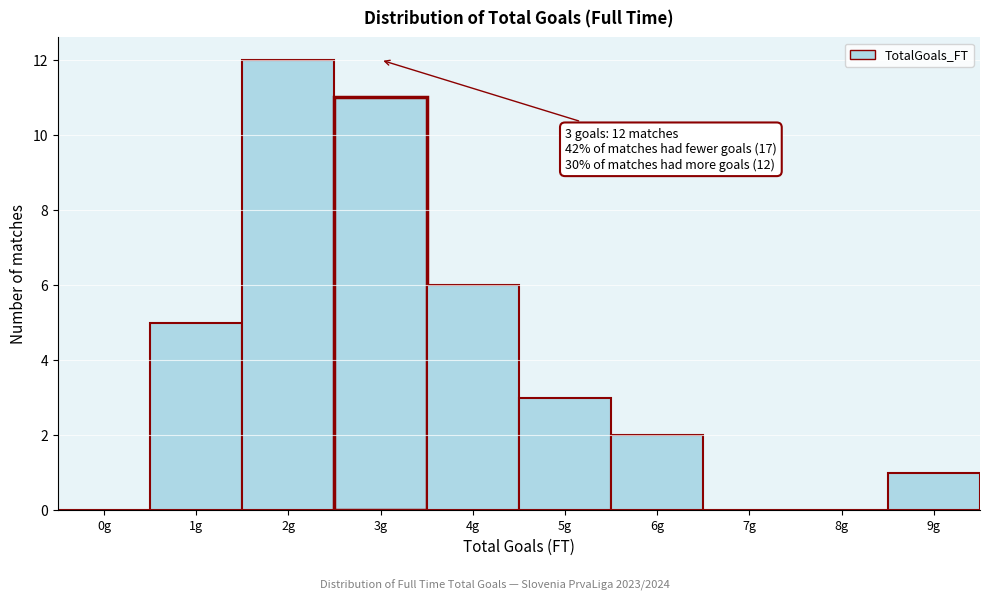

Reading right to left, what are all the values shown in this chart?

9g=1	8g=0	7g=0	6g=2	5g=3	4g=6	3g=11	2g=12	1g=5	0g=0